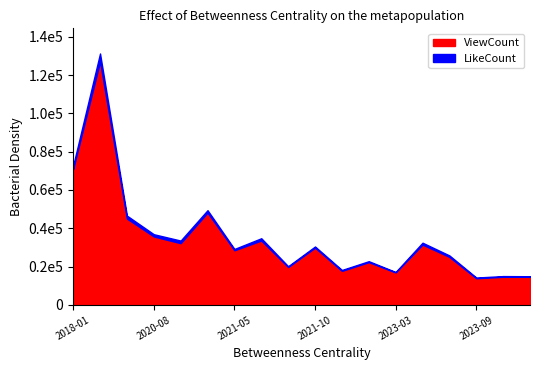

How many values in the ViewCount series are below 29879?

9